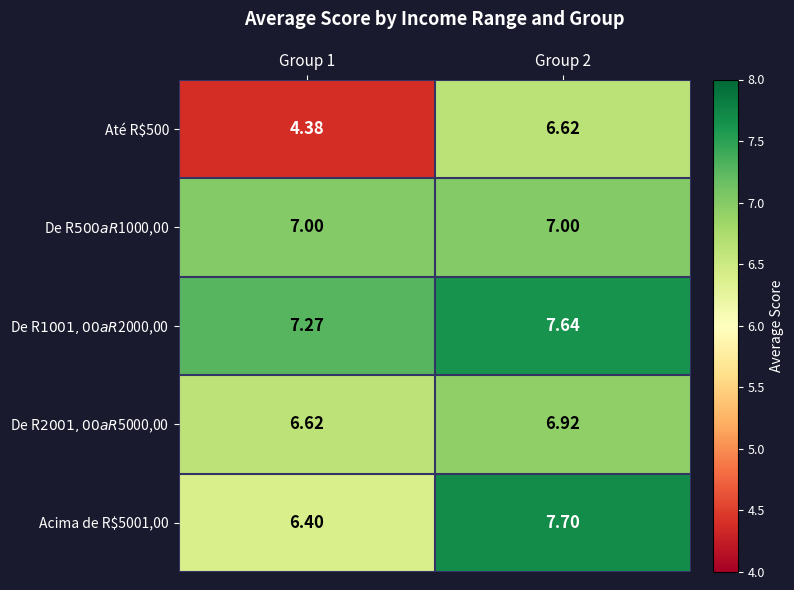

The Até R$500 series shows 6.3 at Group 1. True or false?

False